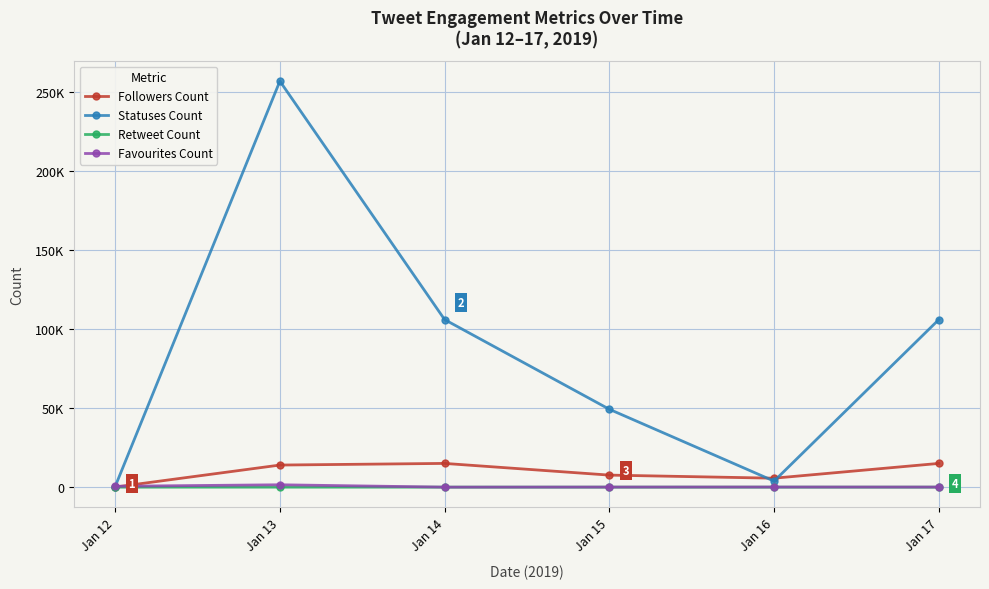

At which label does Favourites Count reach its minimum?

Jan 14